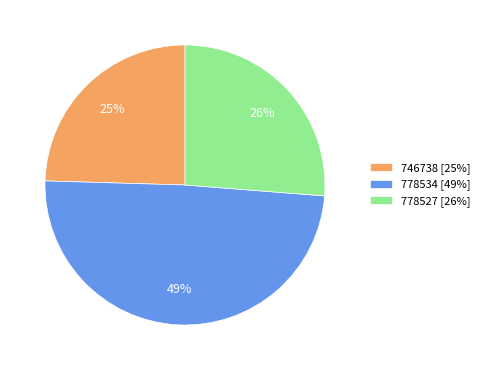

Is there a majority slice in this chart?

No